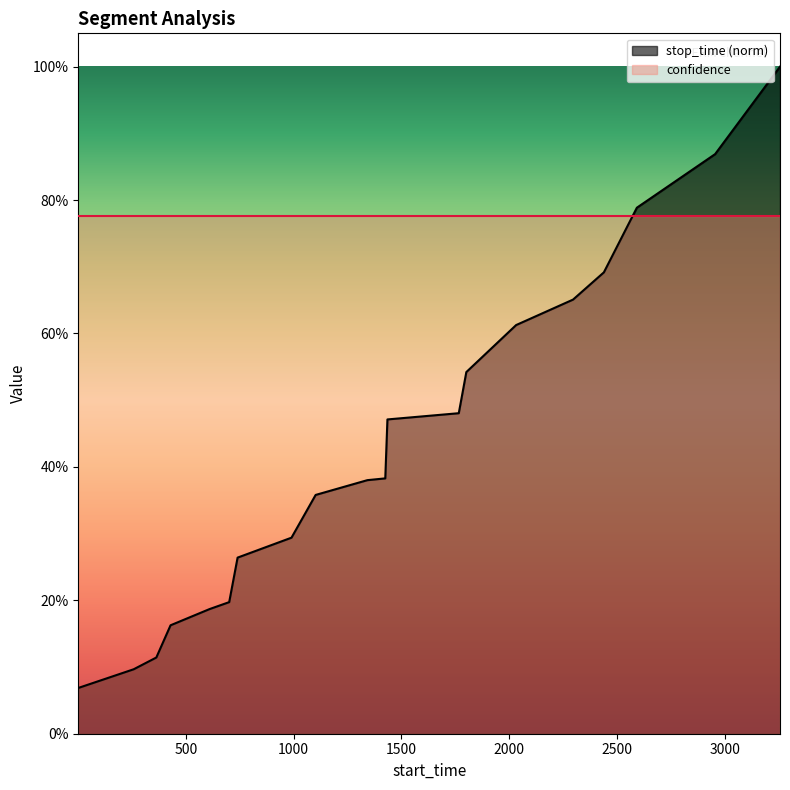

Between 1342 and 363, which is larger?

1342